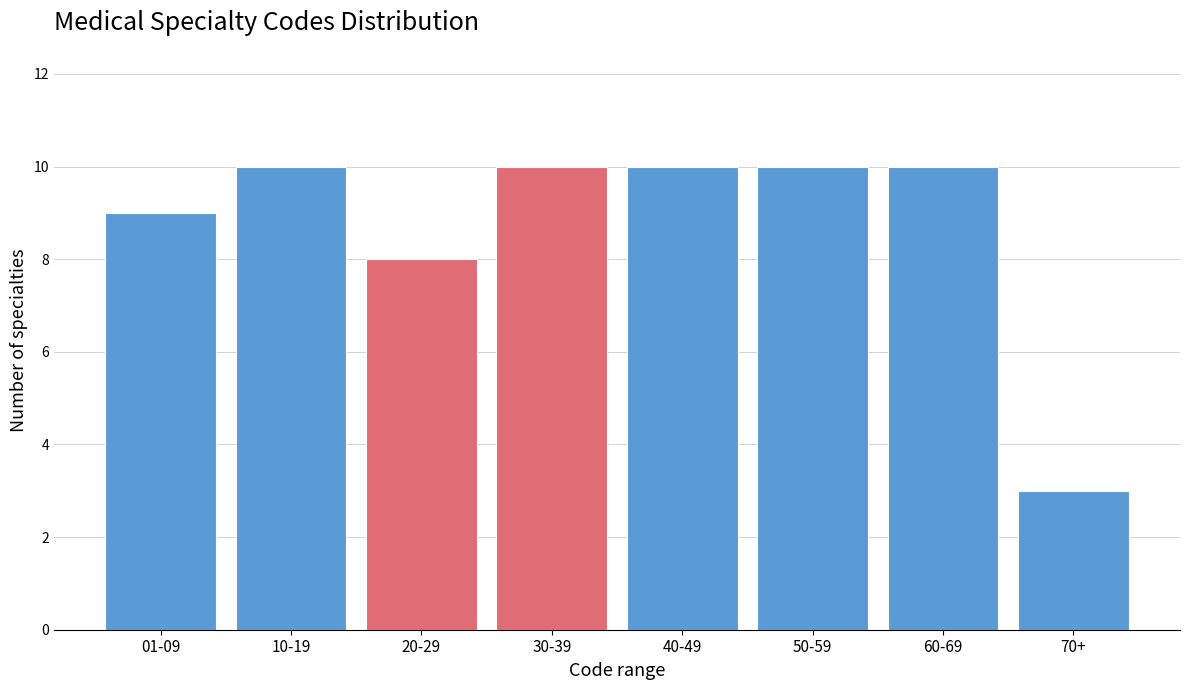

Reading right to left, extract all data points from this chart.

70+=3	60-69=10	50-59=10	40-49=10	30-39=10	20-29=8	10-19=10	01-09=9